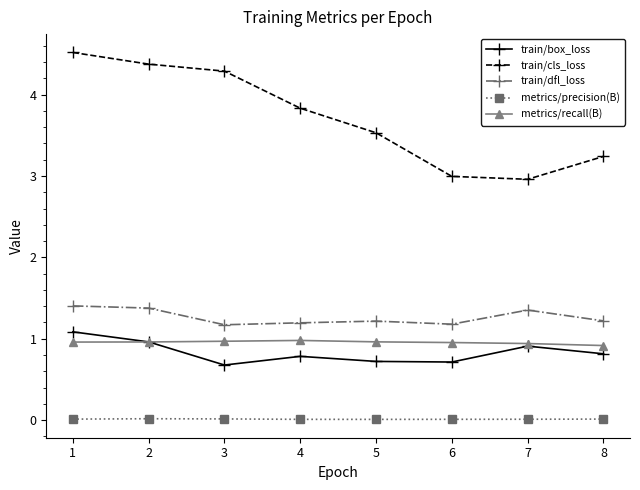

What is the difference between the second highest and second lowest values in the train/box_loss series?

0.2